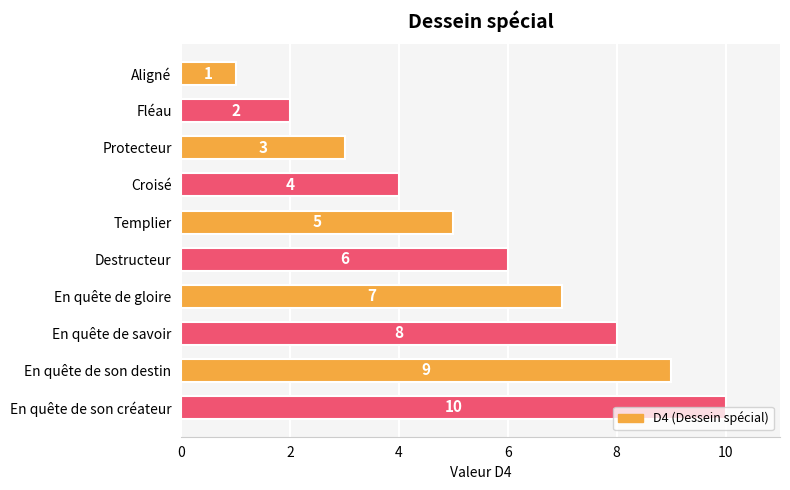

Between Aligné and Protecteur, which is larger?

Protecteur